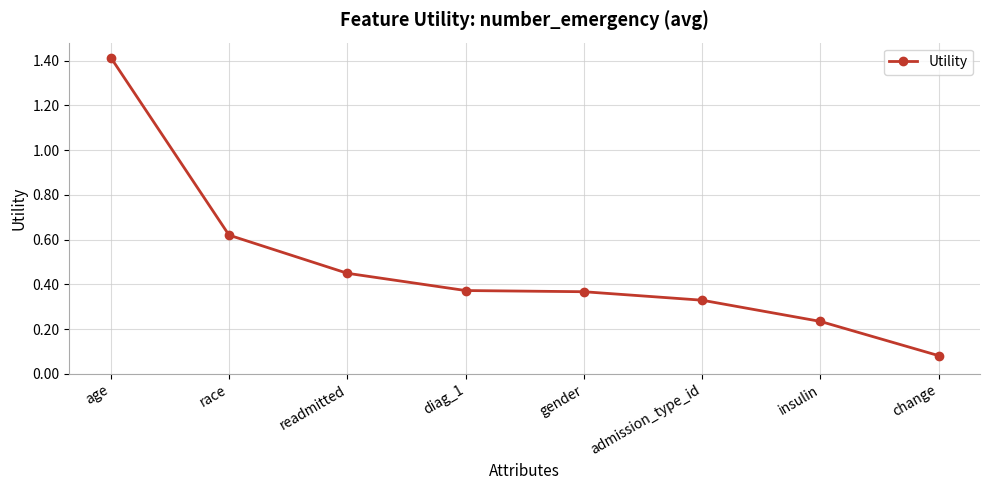

What is the greatest value displayed?

1.4